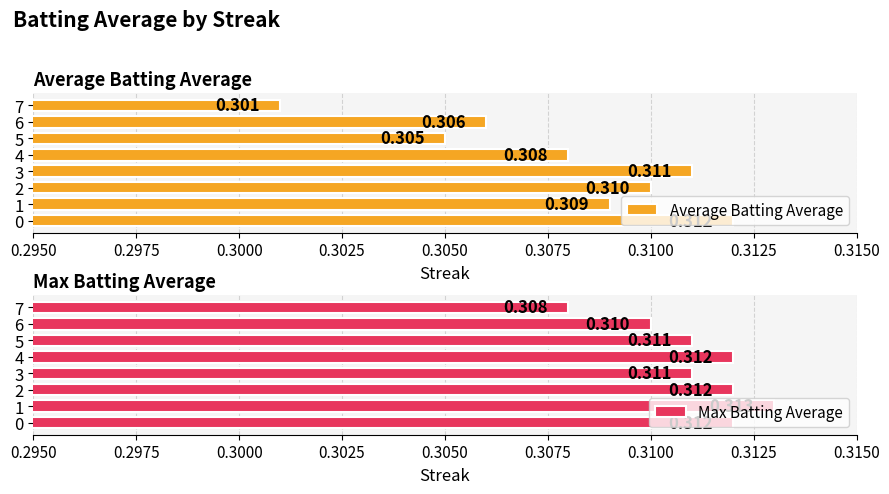

The value of Average Batting Average at 4 is 0.3. True or false?

True